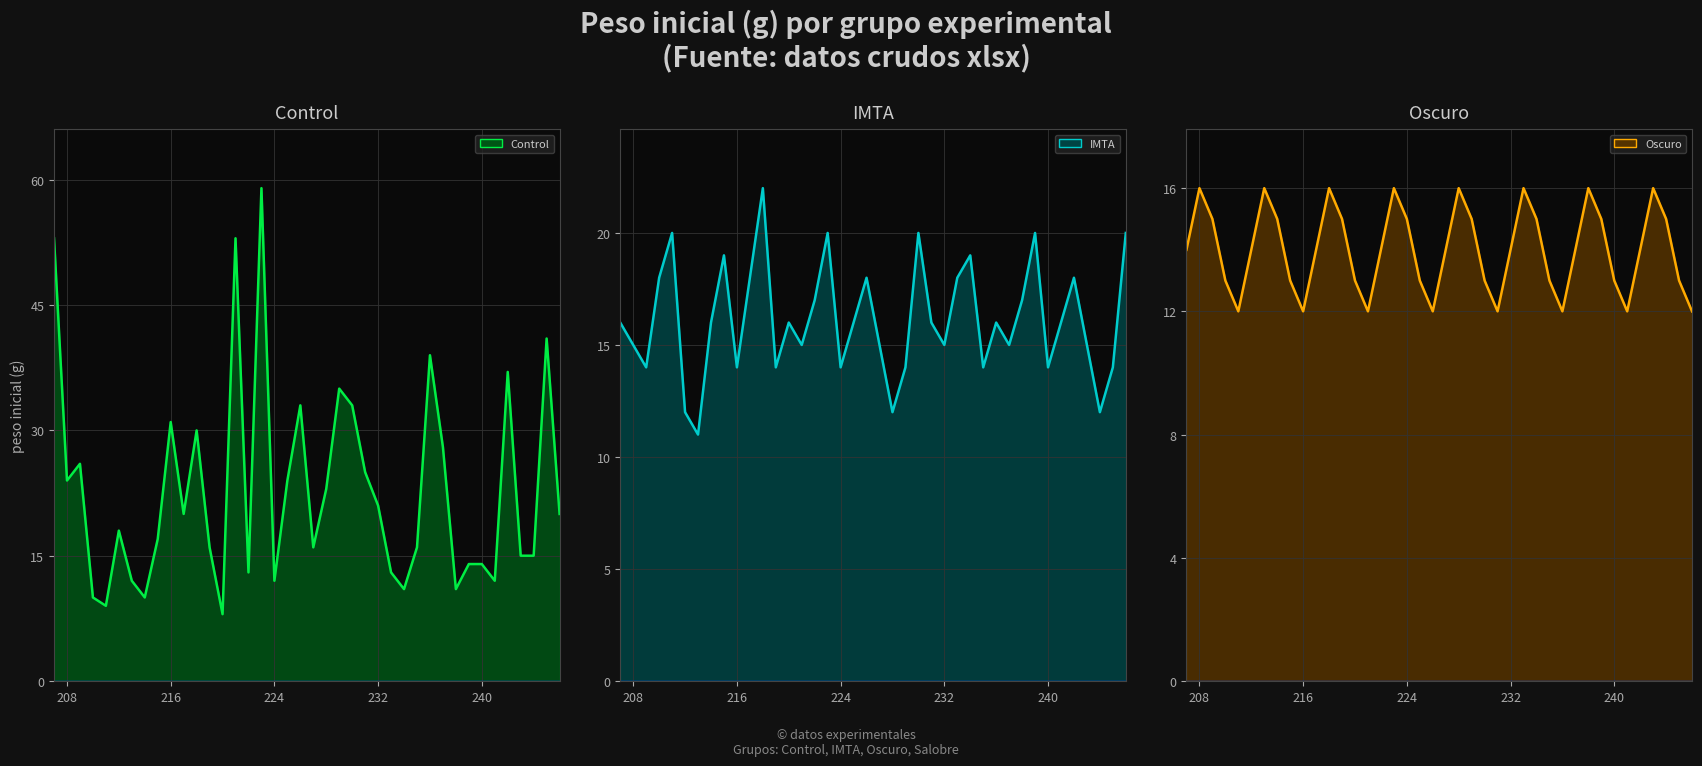

Is the value of IMTA at 216 greater than the value of Control at 238?

Yes